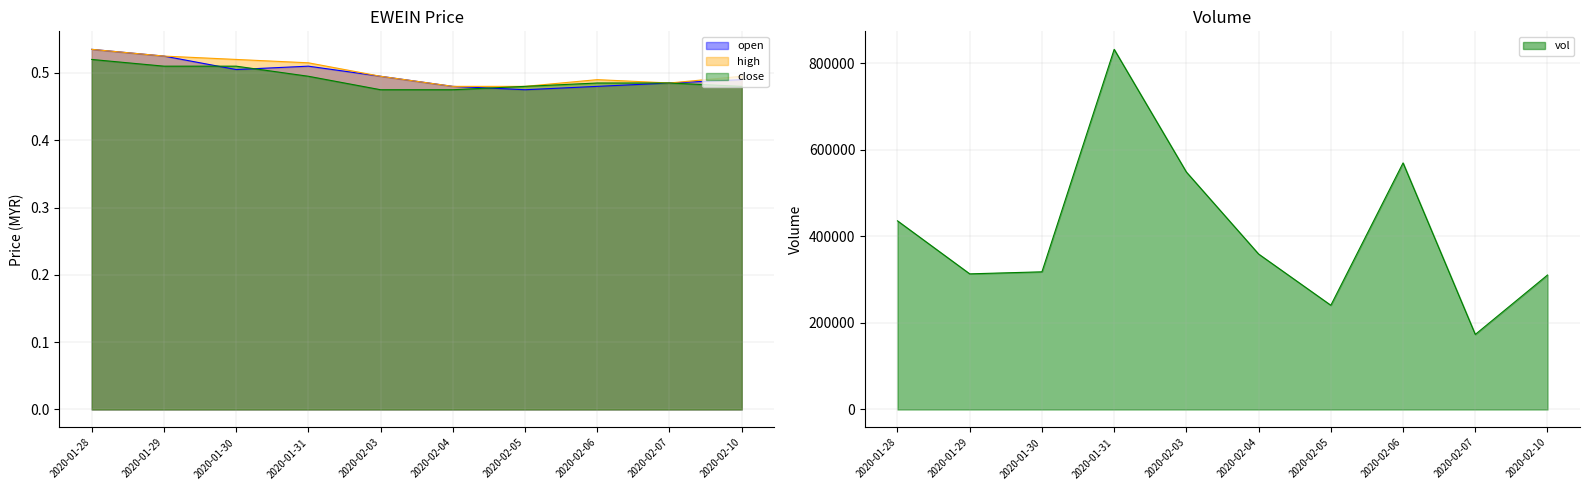

Rank the series by their average value, from highest to lowest.

high, open, close